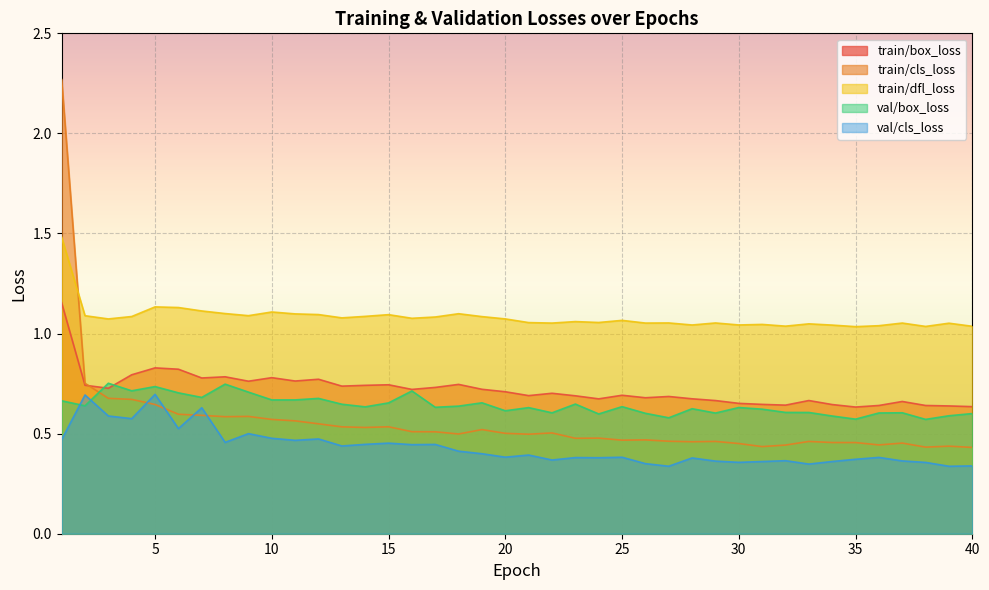

Which series changed the most between 16 and 32?

val/box_loss